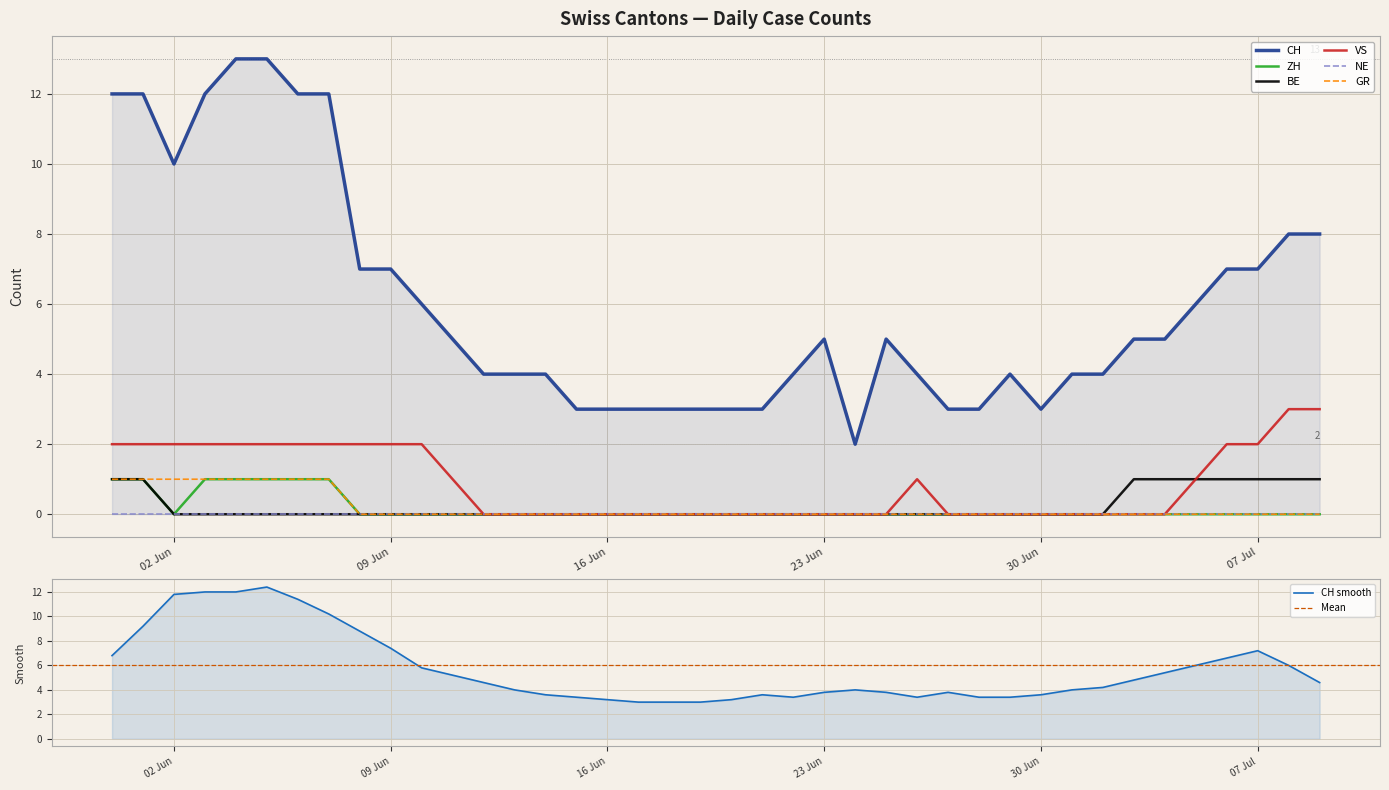

True or false: BE has more than 0 interior local peaks.

False